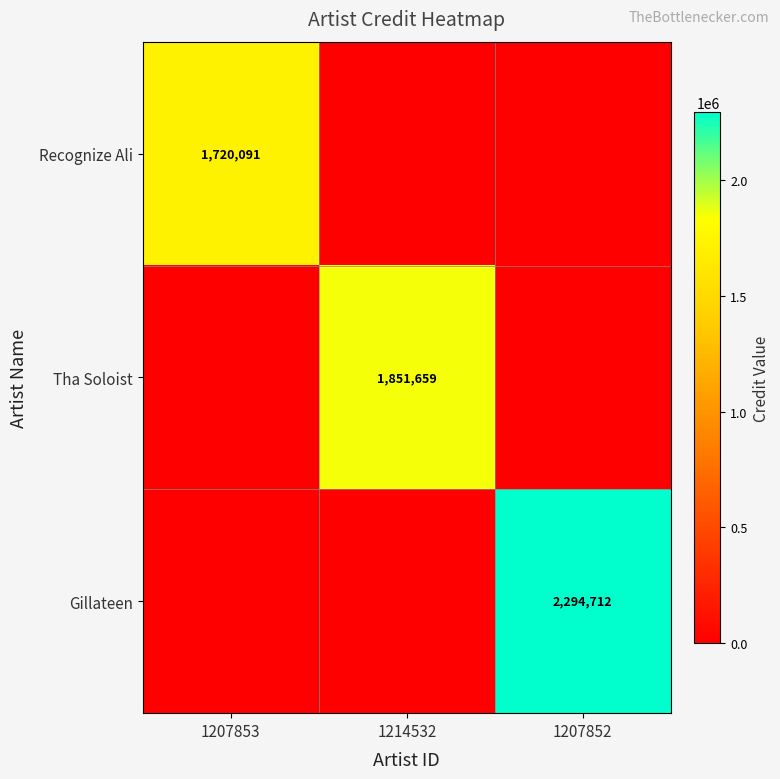

The value of Recognize Ali at 1207853 is 1720091. True or false?

True